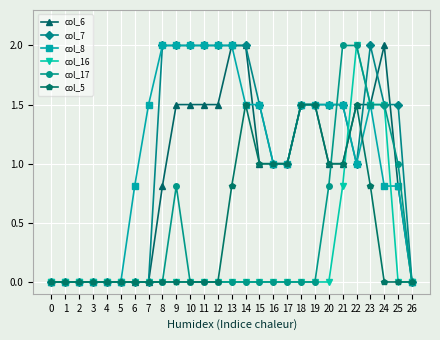

At which label does col_16 reach its peak?

22